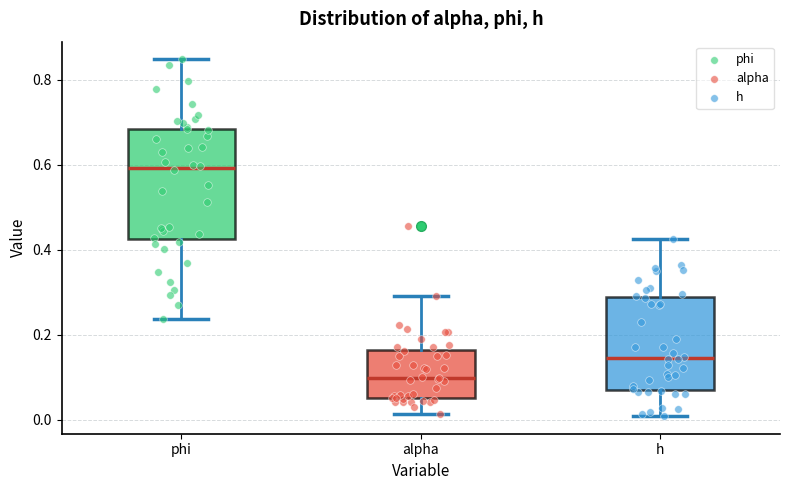

Which box is the tallest, from its lower edge to its upper edge?

phi